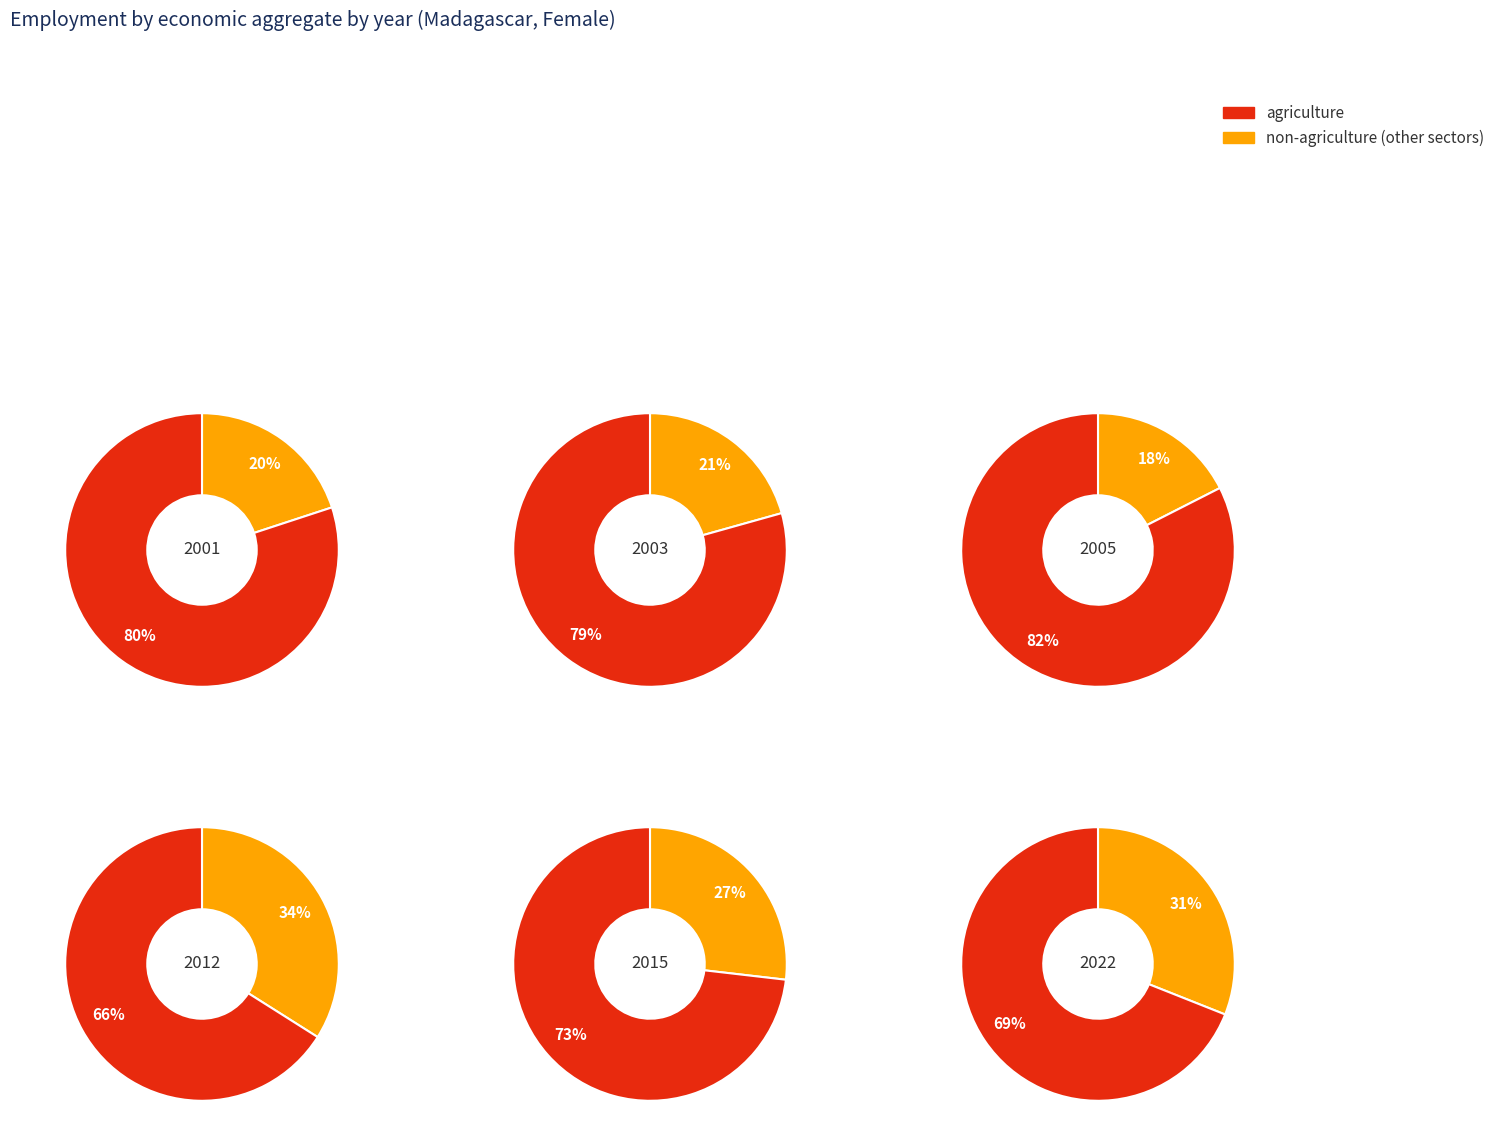

Which series has the widest spread of values?

agr